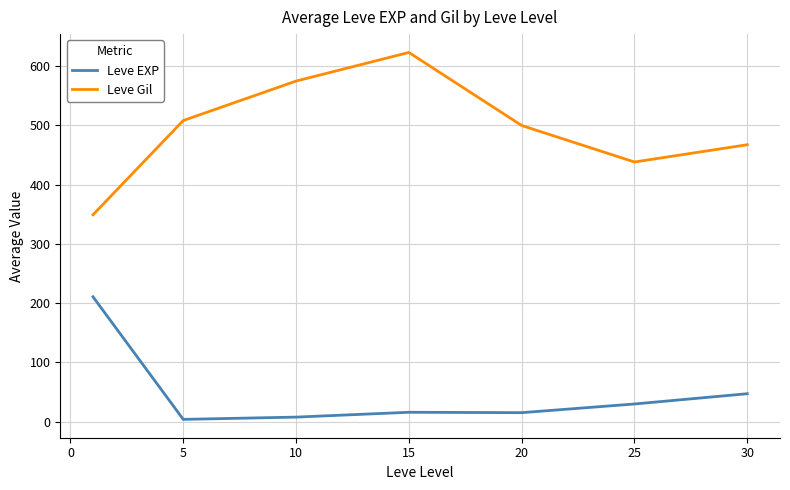

What is the average value of the Leve Gil series?

494.5